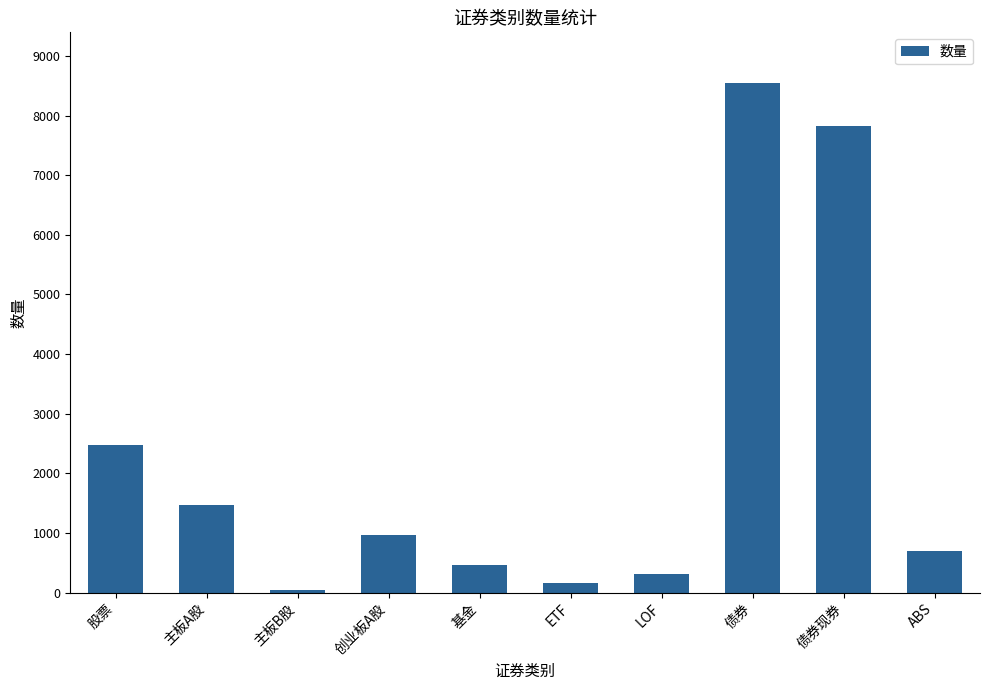

What is the change in value from 主板B股 to ABS?

+653